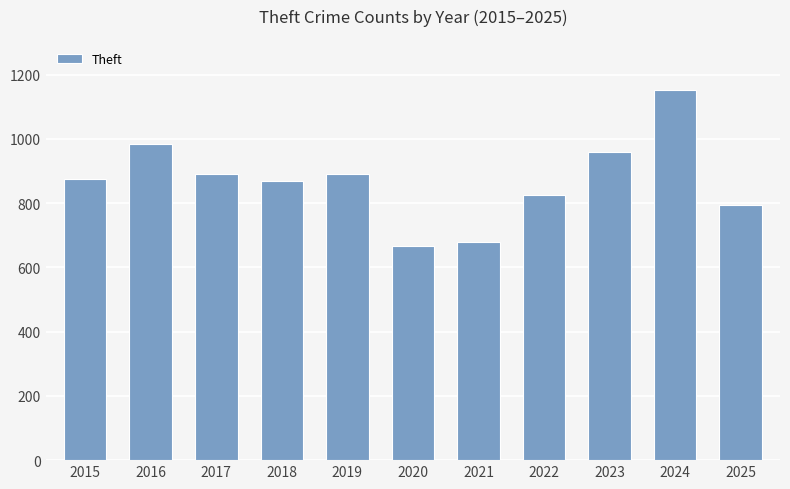

What is the change in value from 2016 to 2018?

-116